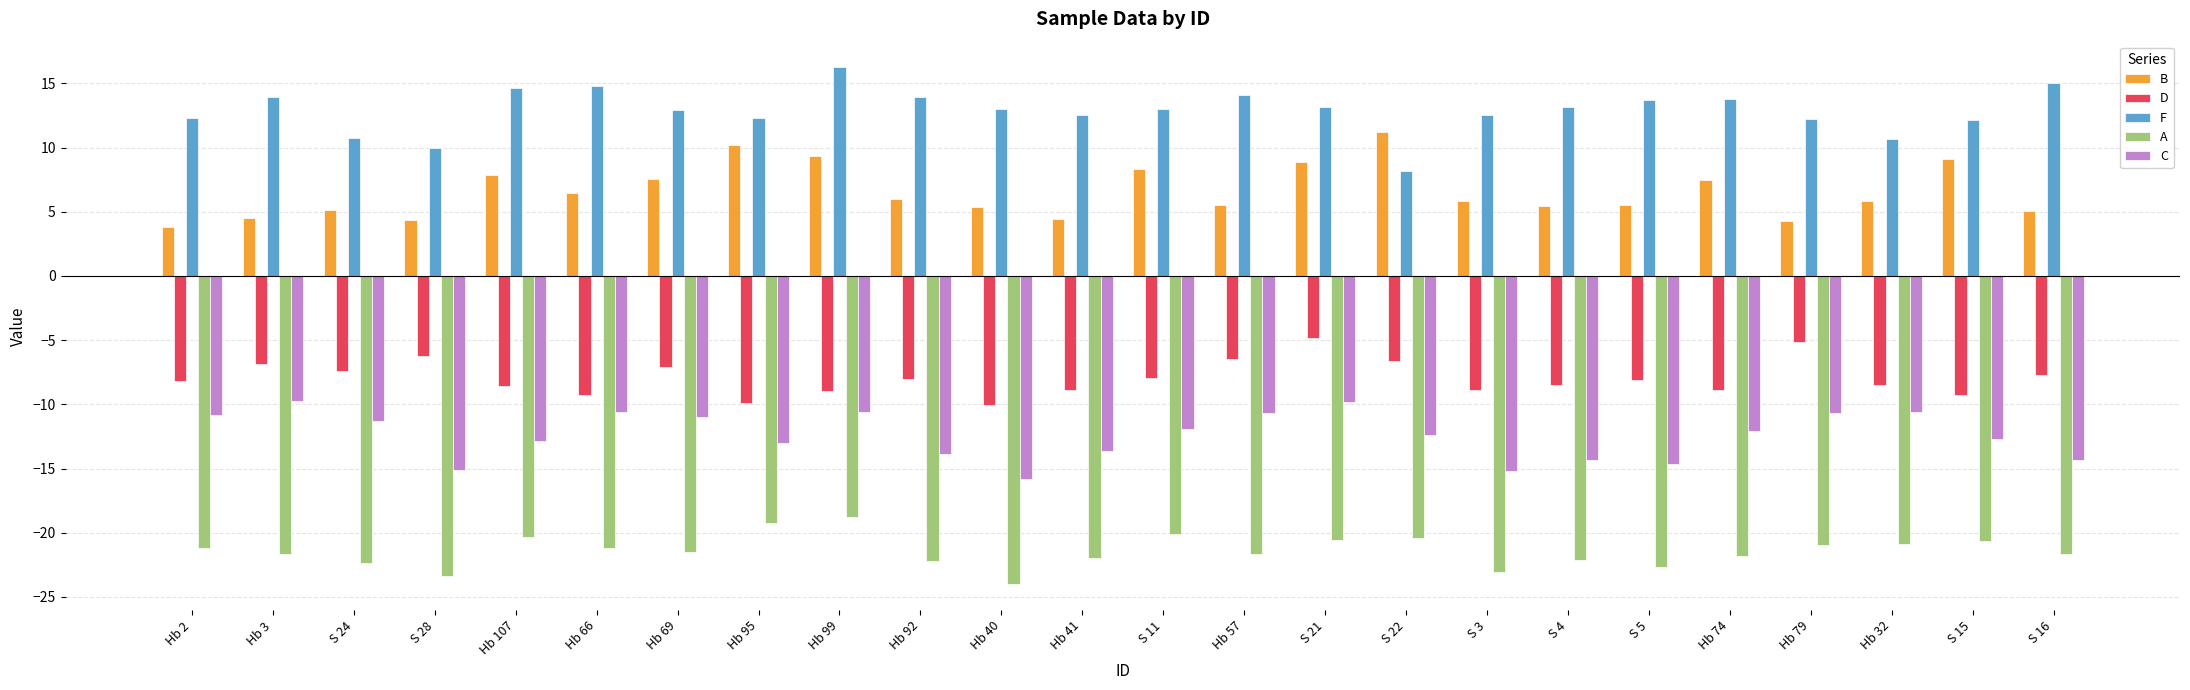

What is the difference between the highest and lowest values at Hb 40?

37.0